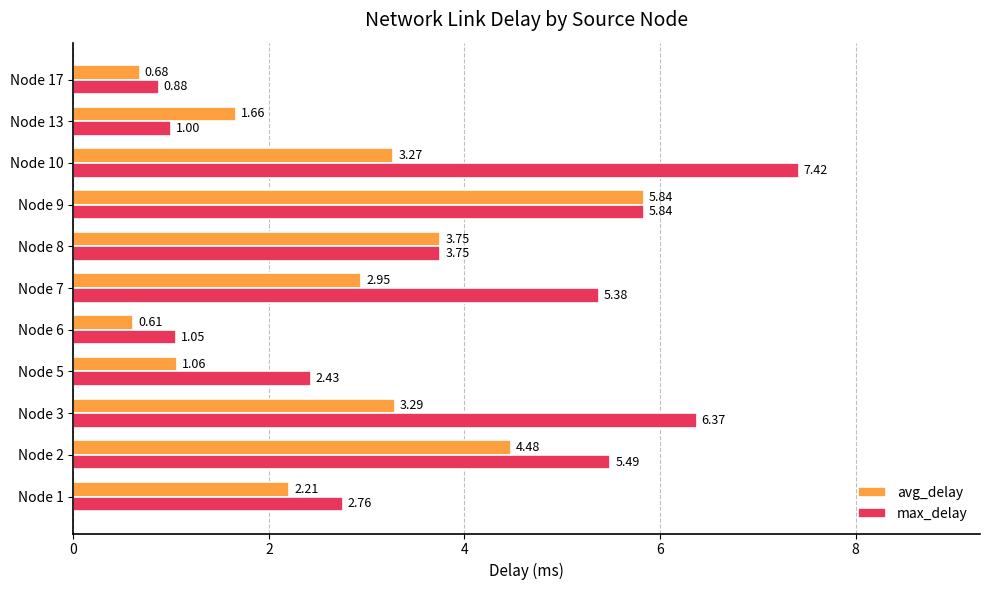

Which category has the lowest value across all series?

Node 6